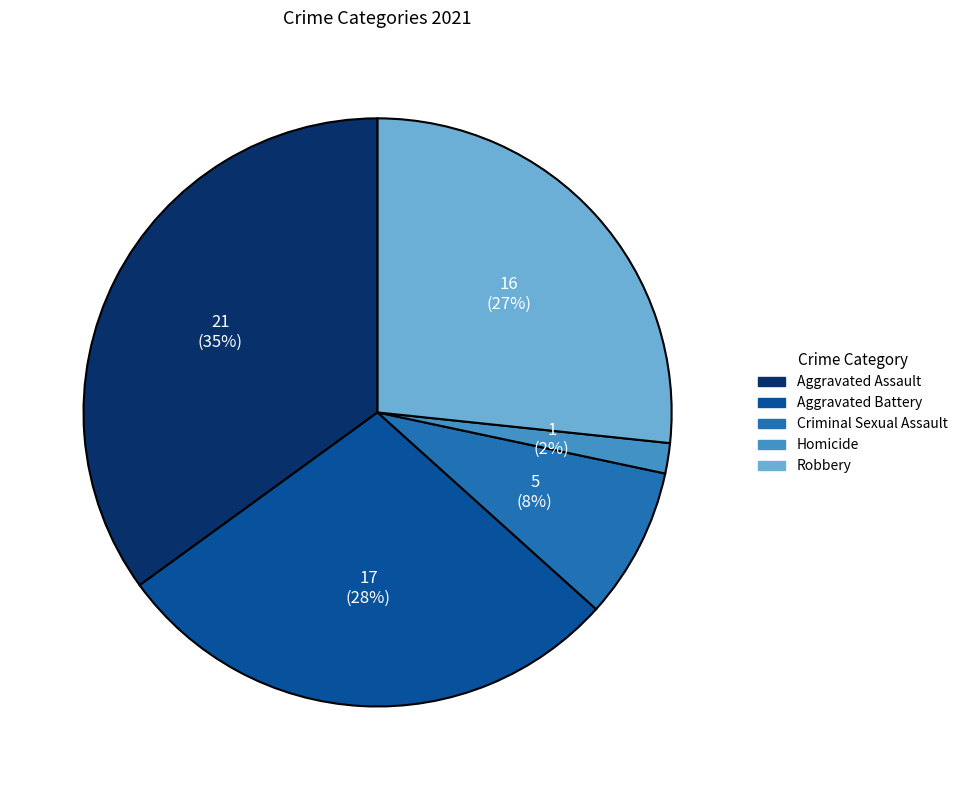

Does Aggravated Assault account for over 50% of the chart?

No